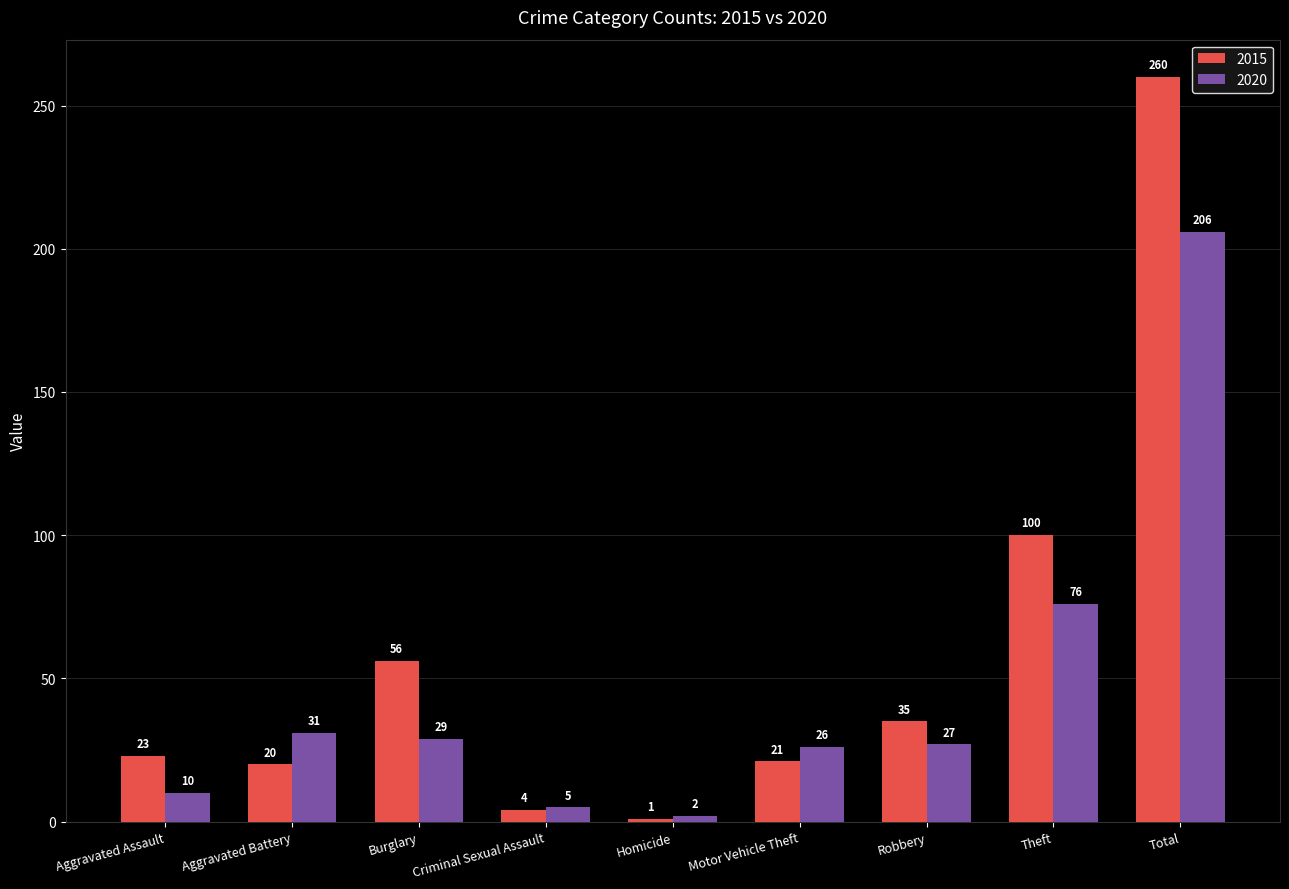

At how many categories does at least one series exceed 130?

1